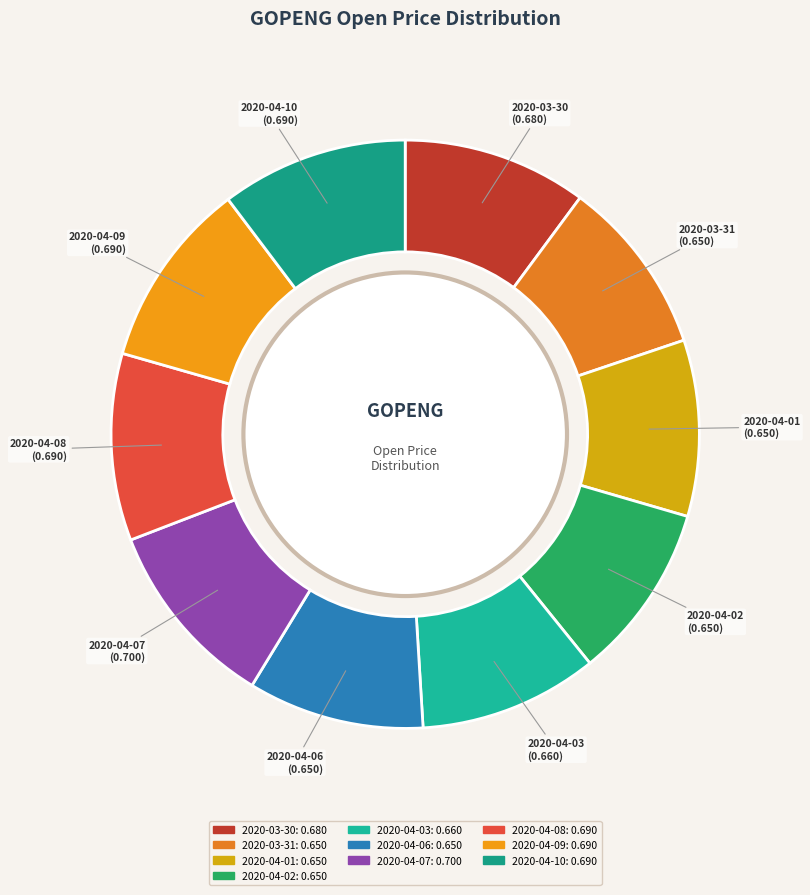

Is there a majority slice in this chart?

No